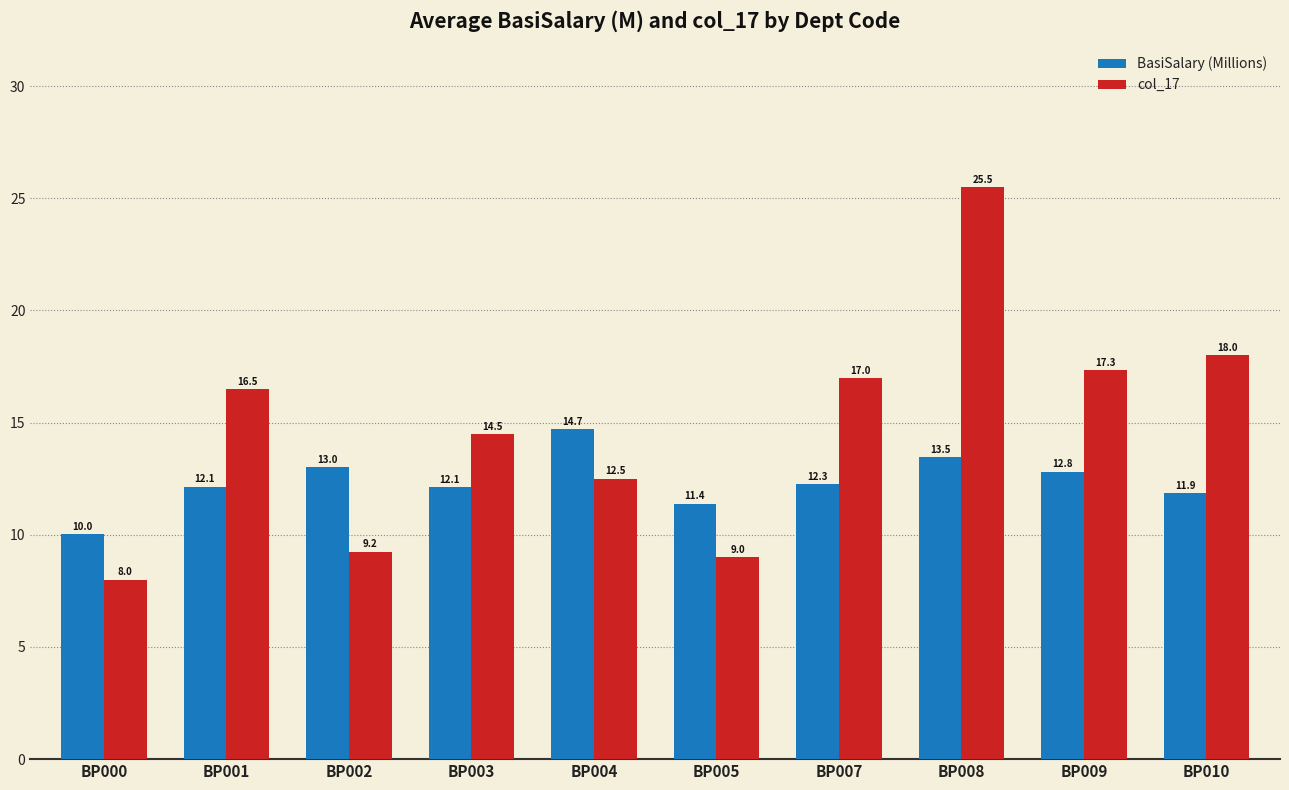

Which series has the largest total across all categories?

col_17